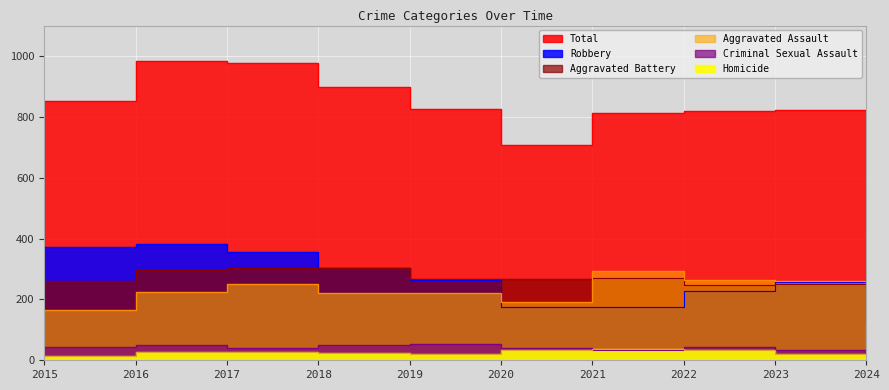

What is the difference between the Robbery values at 2024 and 2020?

47